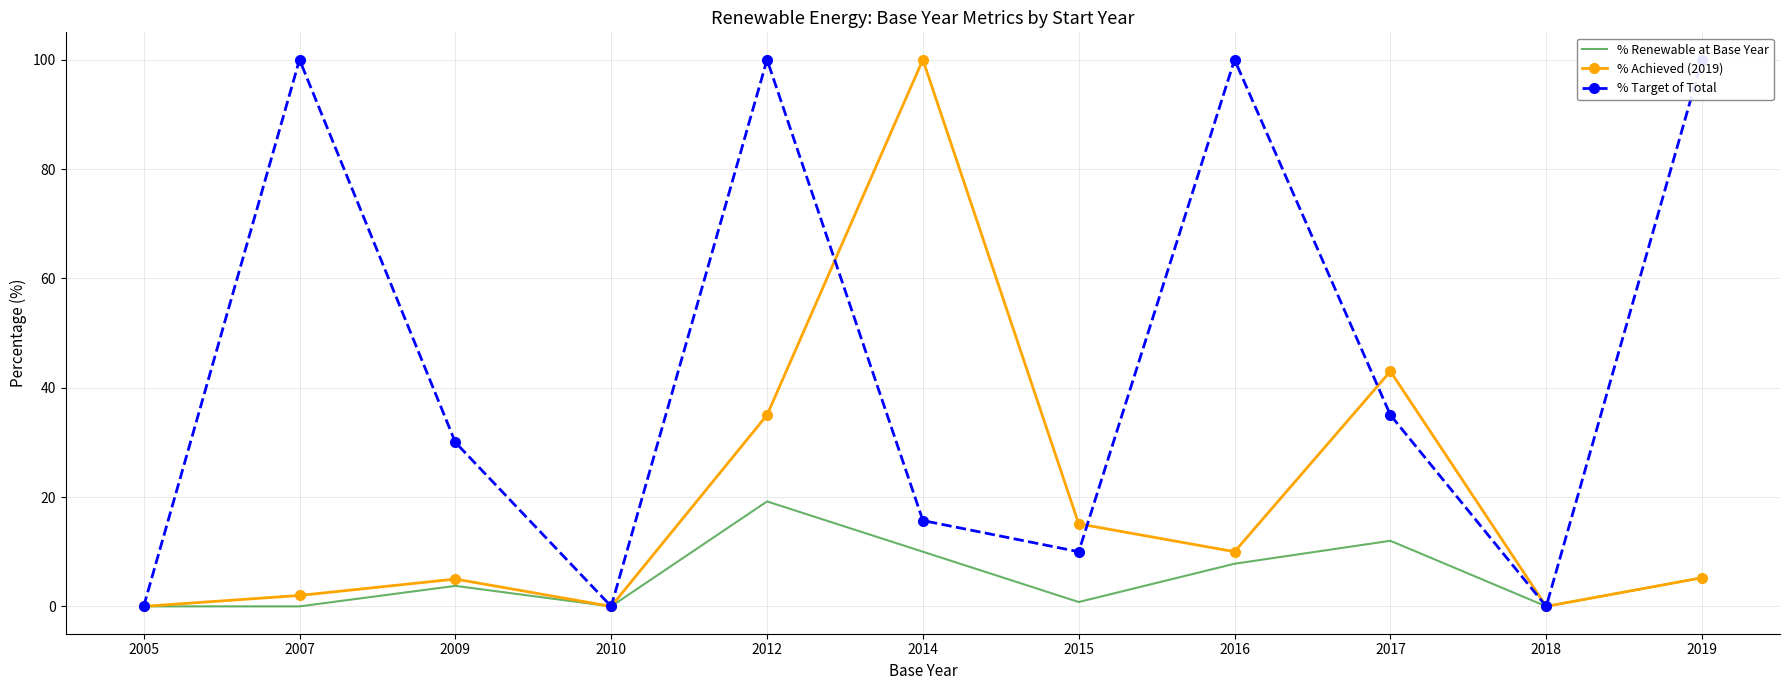

Is it true that % Achieved (2019) equals -42.6 at 2005?

False